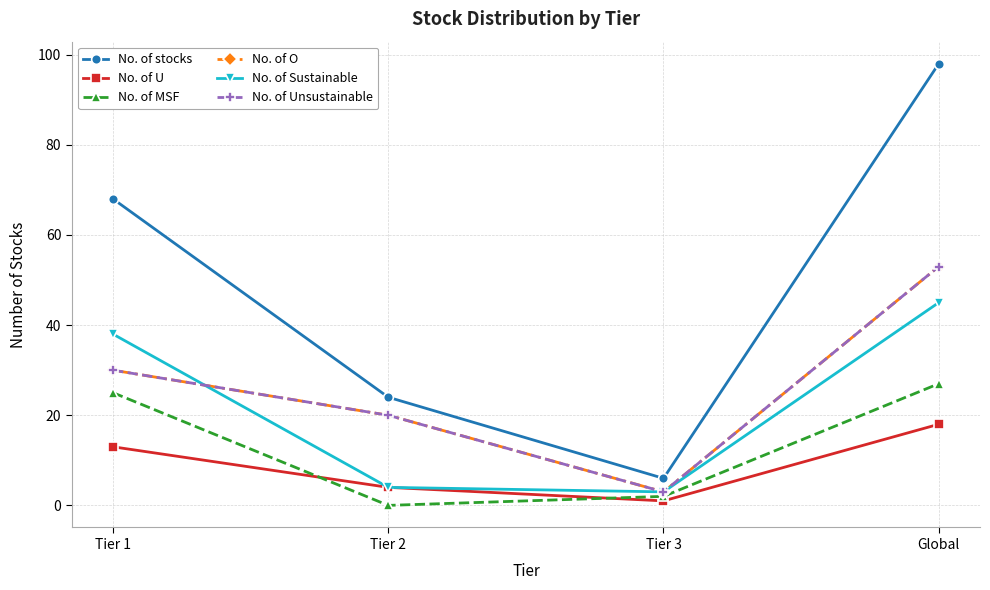

True or false: No. of MSF and No. of Unsustainable intersect in this chart.

False